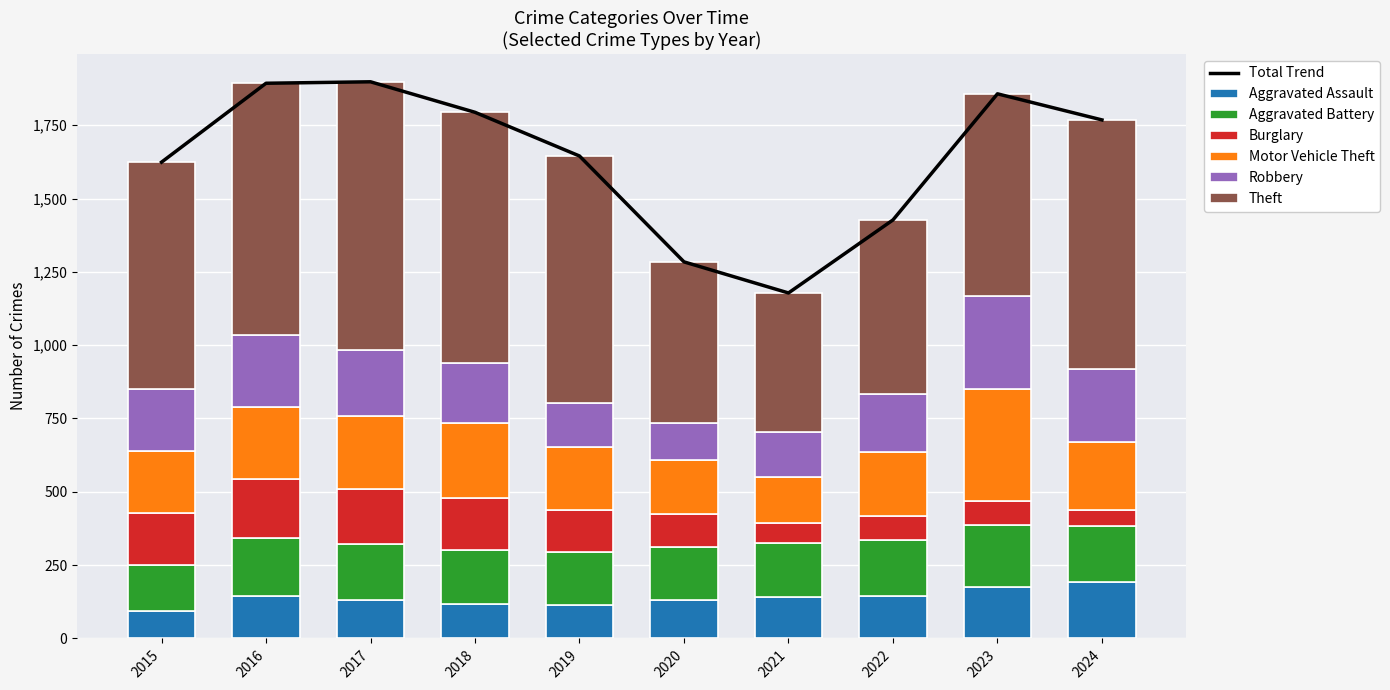

How many values in the Motor Vehicle Theft series exceed 234?

4